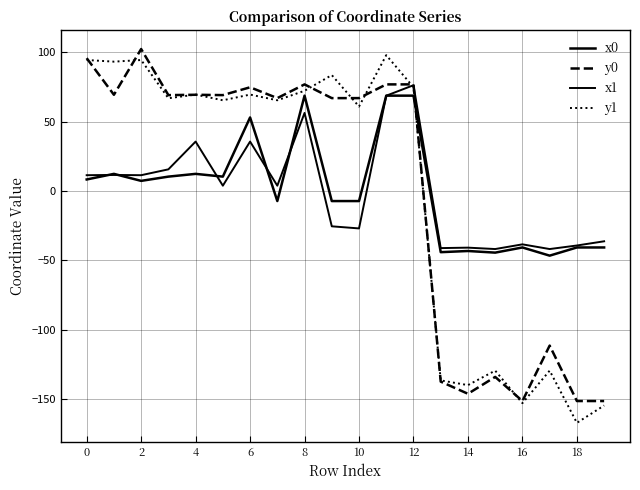

Does the chart have visible grid lines?

Yes